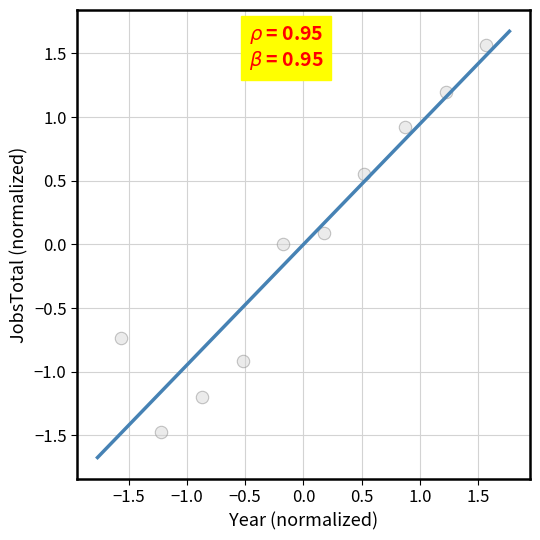

What is the range of Y values (max minus min)?

3.0